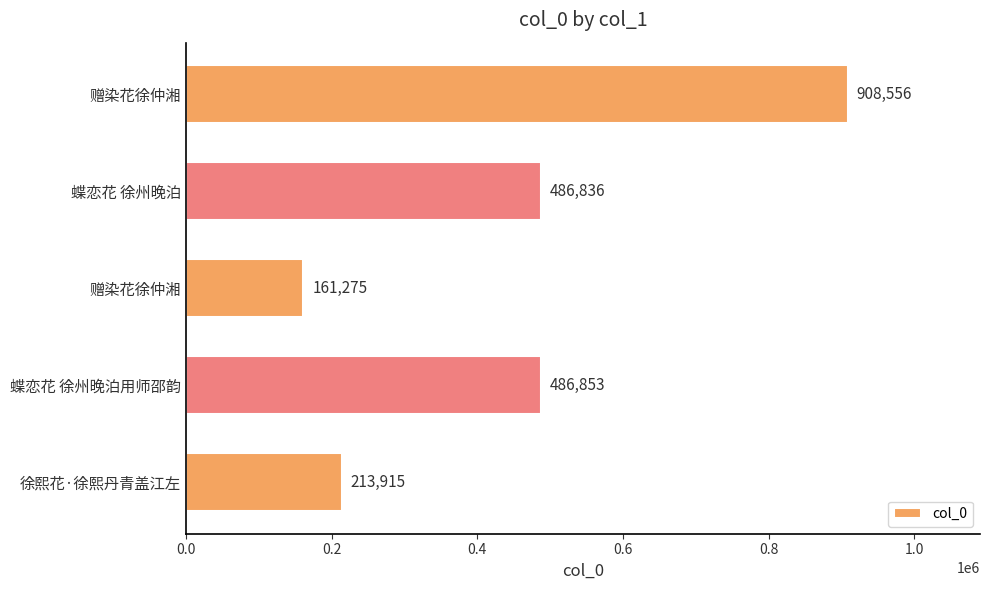

What is the greatest value displayed?

908556